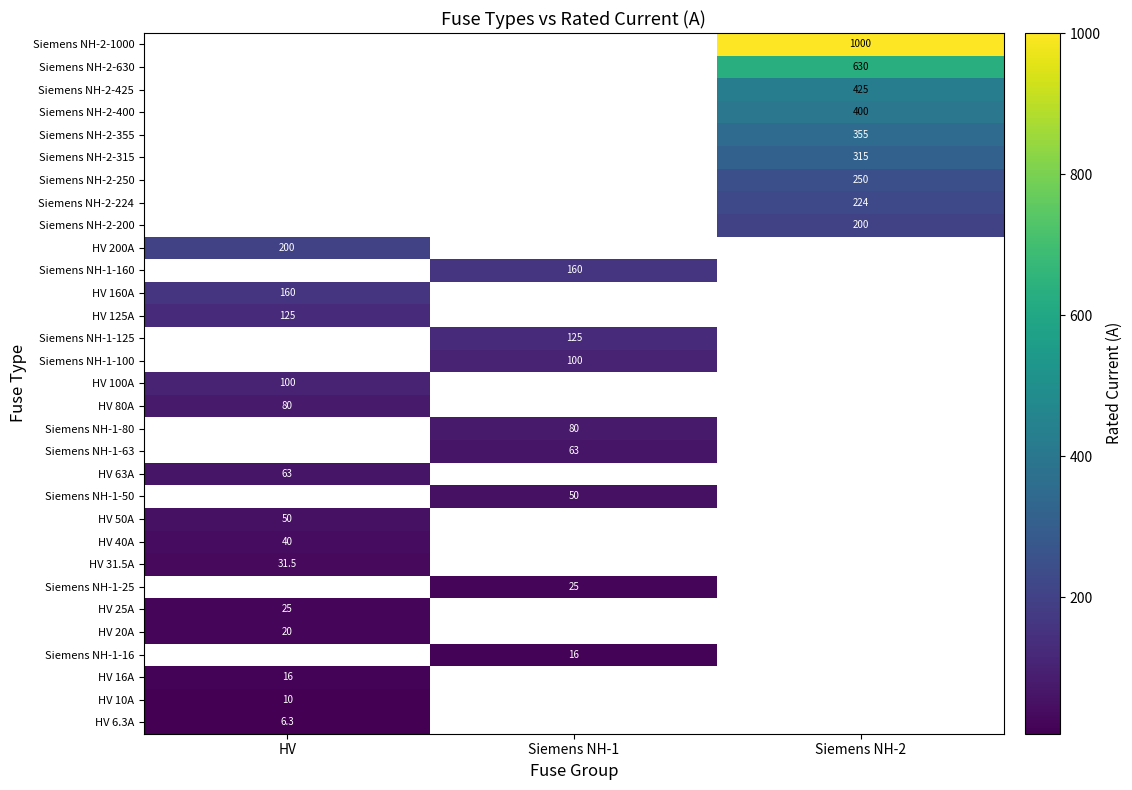

The value of Siemens NH-2-425 at Siemens NH-2 is 425.0. True or false?

True